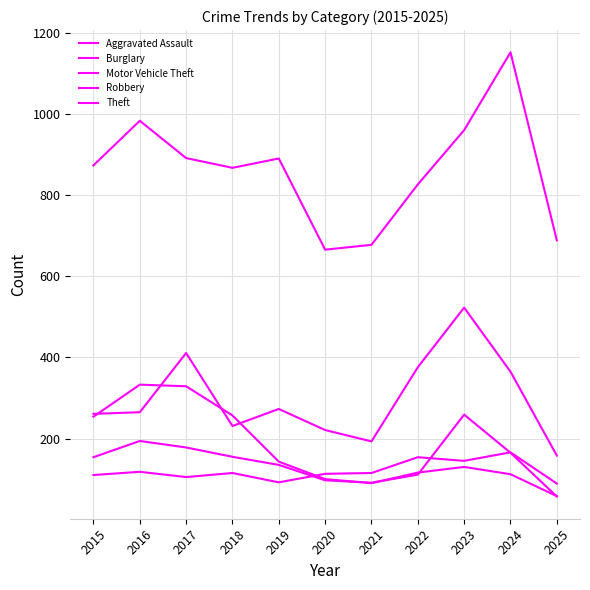

In Aggravated Assault, how many points are higher than both neighbors (excluding endpoints)?

4